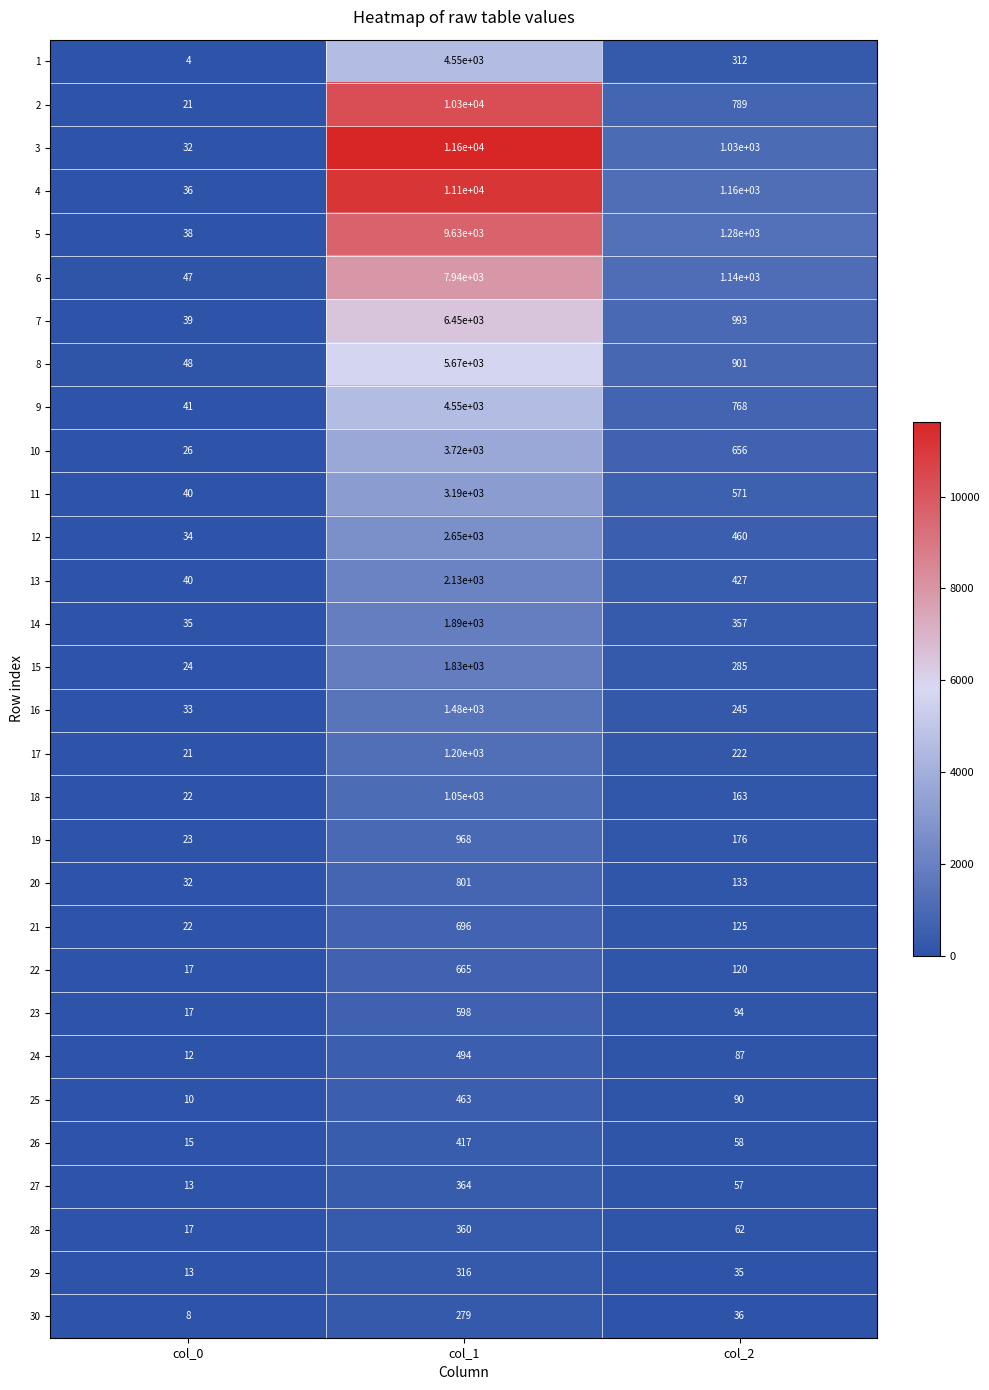

Is the value of 20 at col_1 greater than the value of 25 at col_0?

Yes